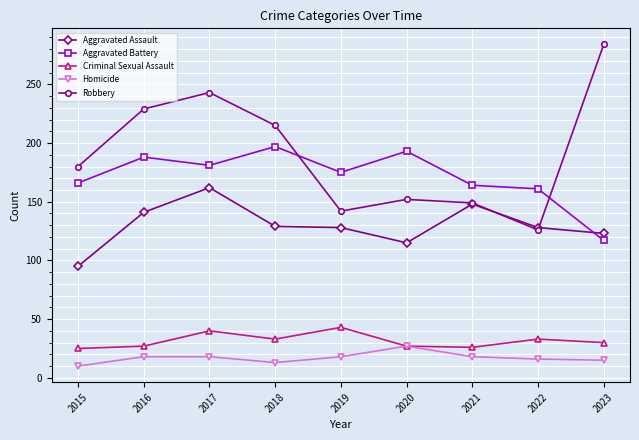

Read the Homicide value at 2015, to the nearest 10.

10